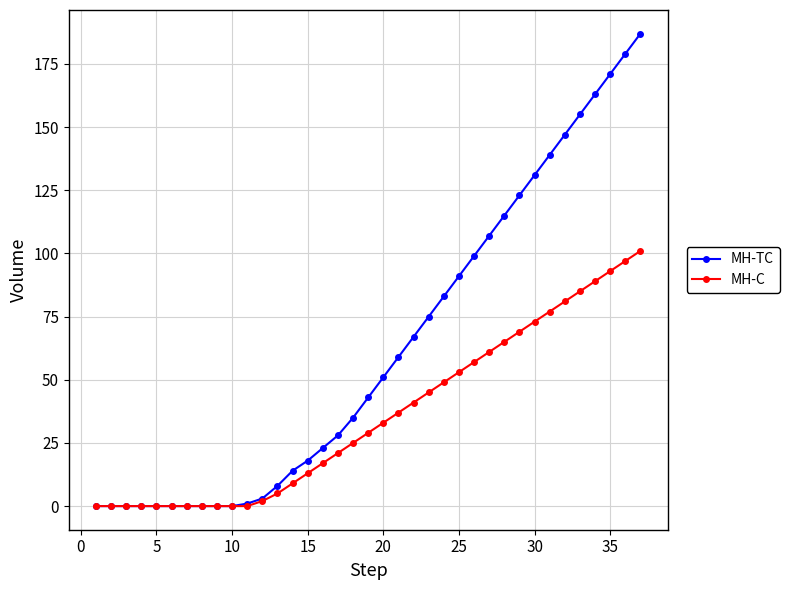

Which series has the widest spread of values?

MH-TC